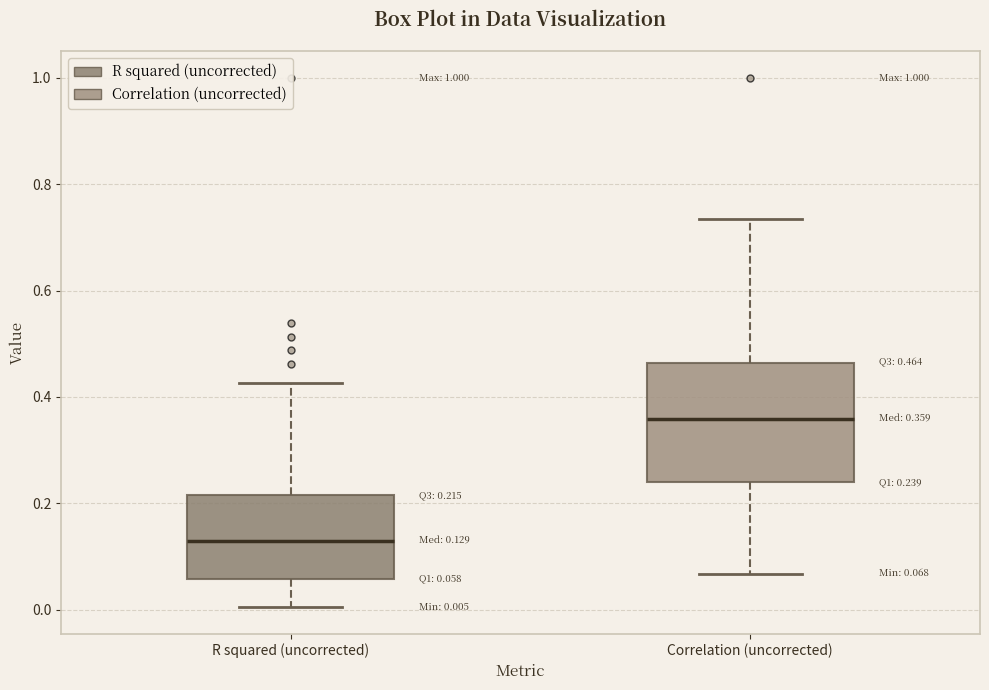

Comparing the boxes themselves (not the whiskers), which one is the tallest?

Correlation (uncorrected)